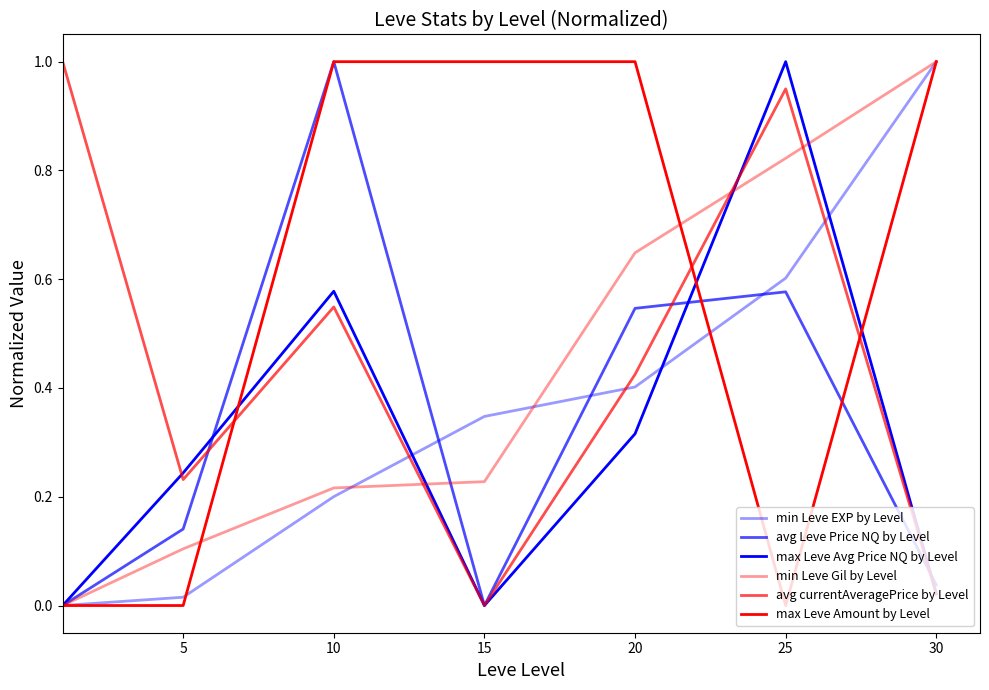

Is this an area chart (filled region under the line)?

No